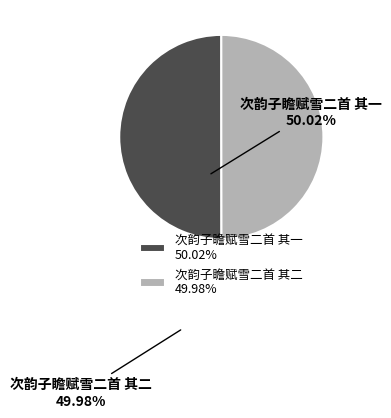

Is there a majority slice in this chart?

Yes